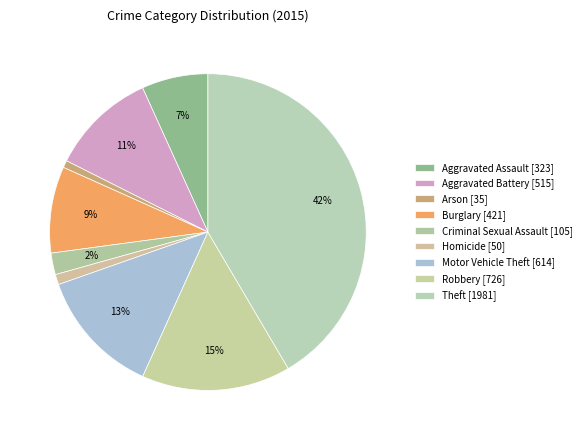

How many segments does this pie chart have?

9